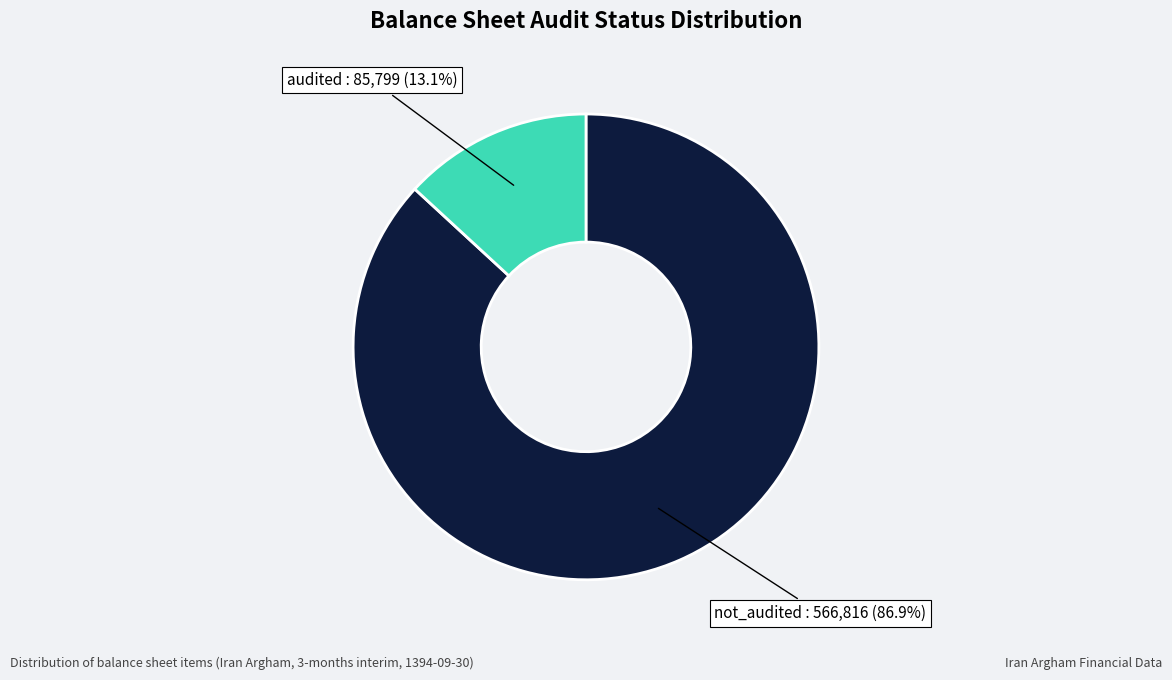

To the nearest percent, what is the combined percentage of not_audited and audited?

100%